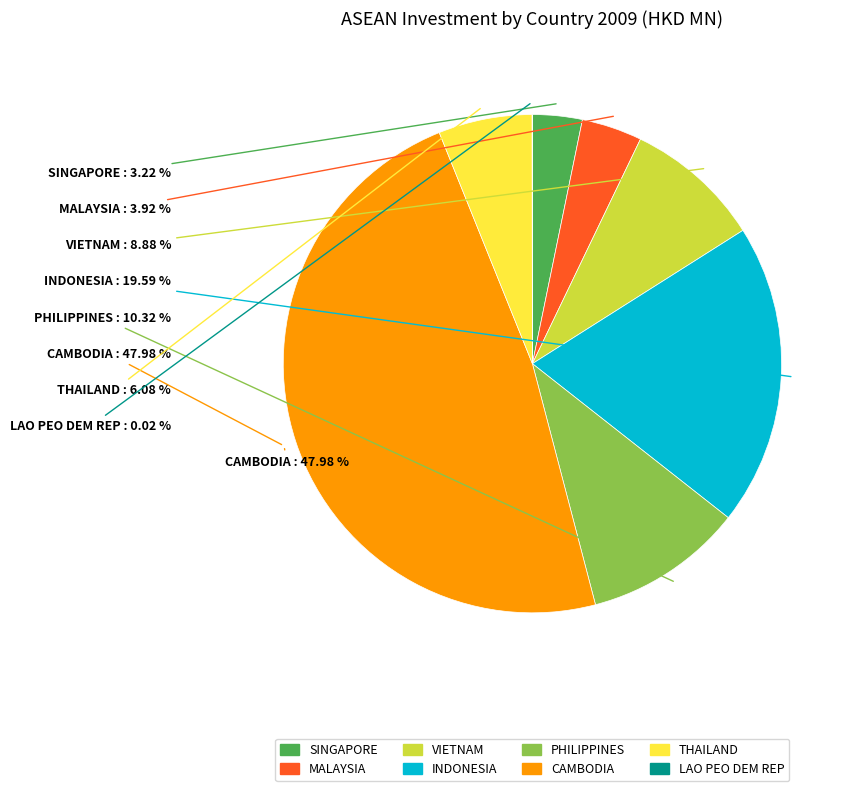

What is the smallest slice in the pie chart?

LAO PEO DEM REP